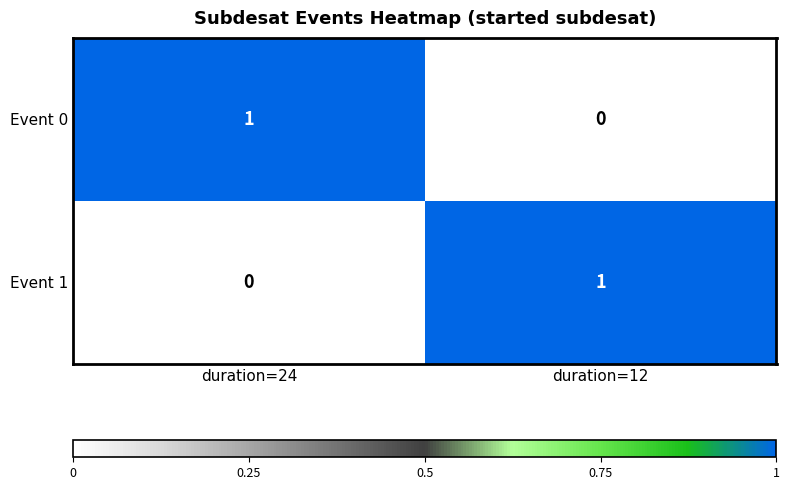

List the labels in order of Event 1 value, smallest first.

duration=24, duration=12